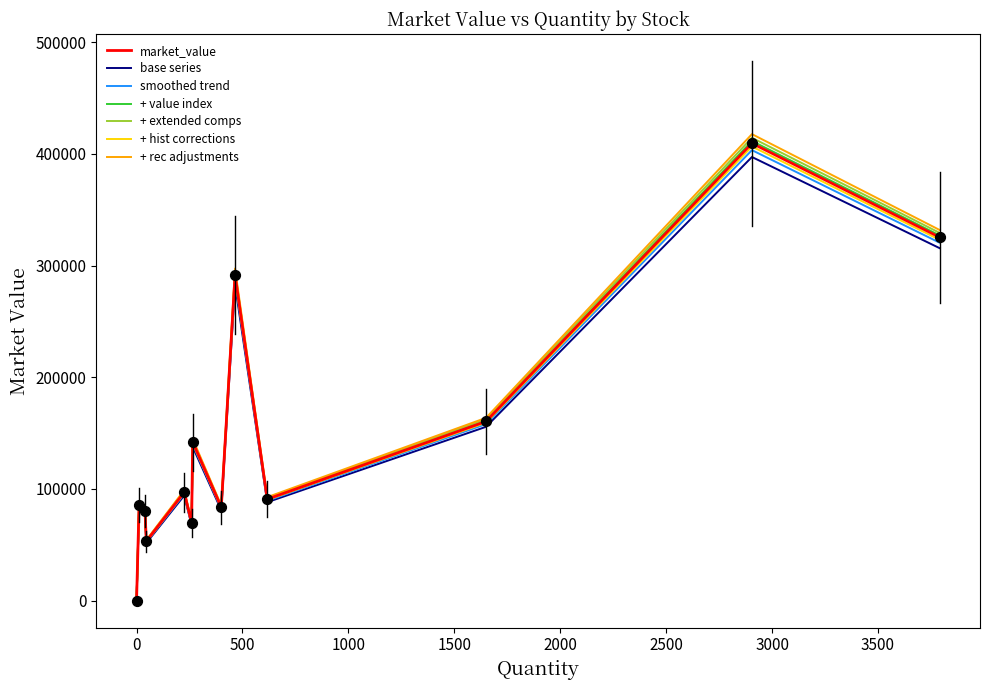

Which series has the widest spread of values?

+ rec adjustments